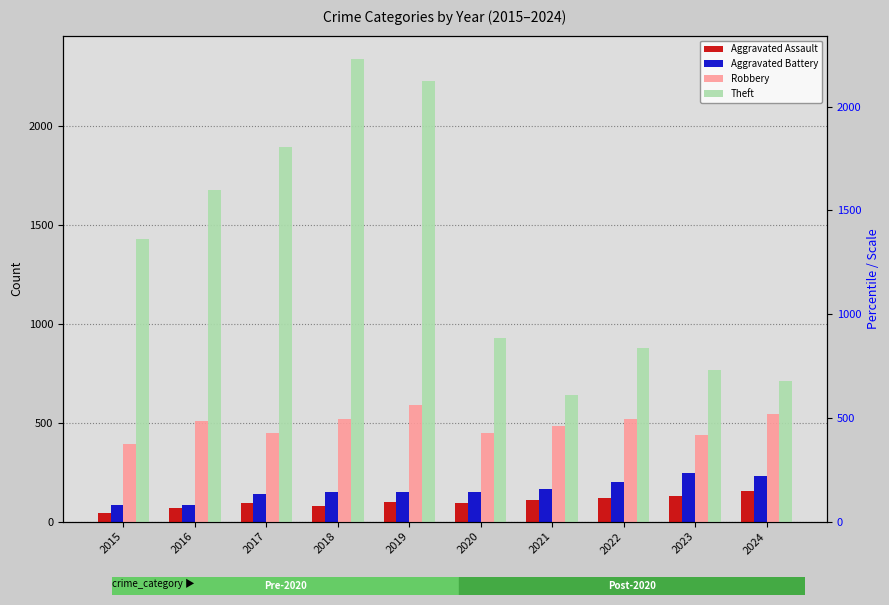

What is the value of the Aggravated Battery bar at the 5th from the left?

148